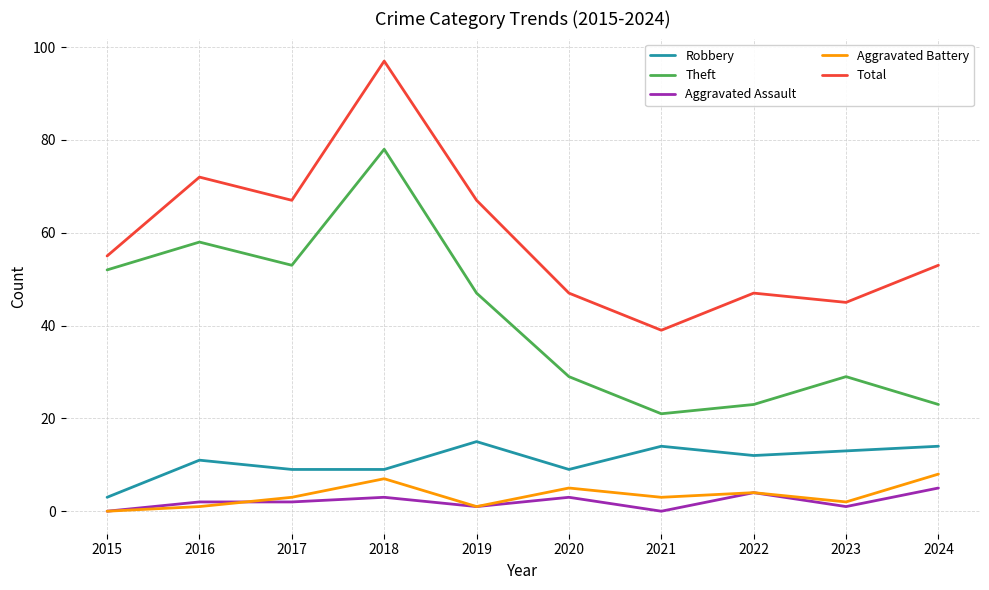

How many lines are shown in the chart?

5